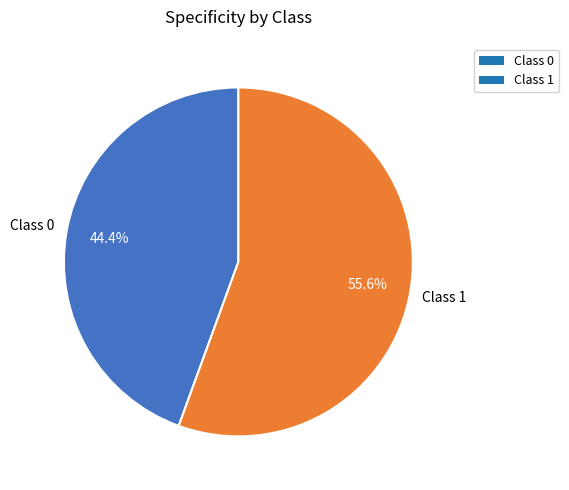

Which slice is the largest?

Class 1